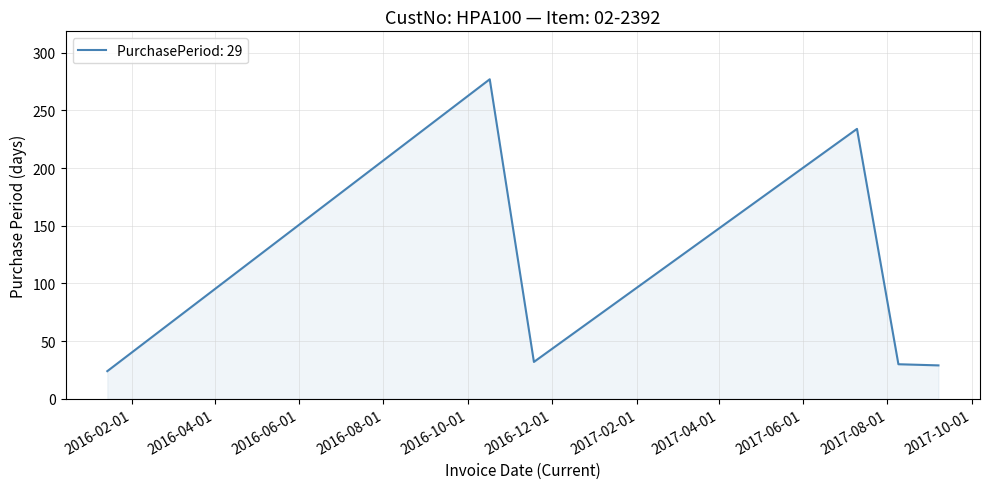

How many lines are shown in the chart?

1